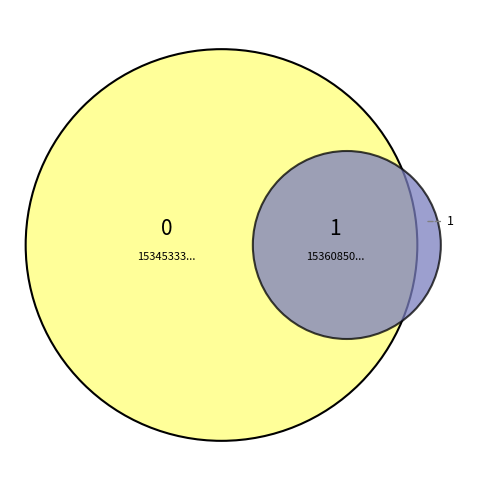

The 1534533394 slice represents 0% of the pie. True or false?

True